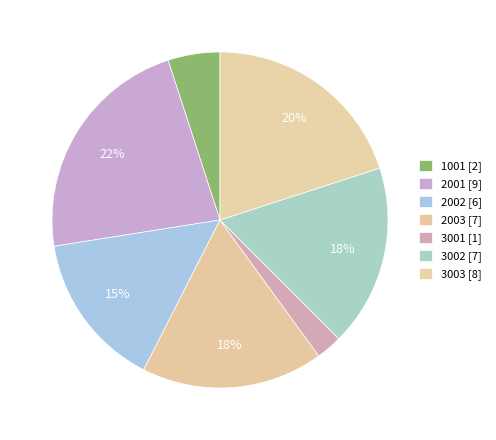

Count the number of slices in the pie.

7